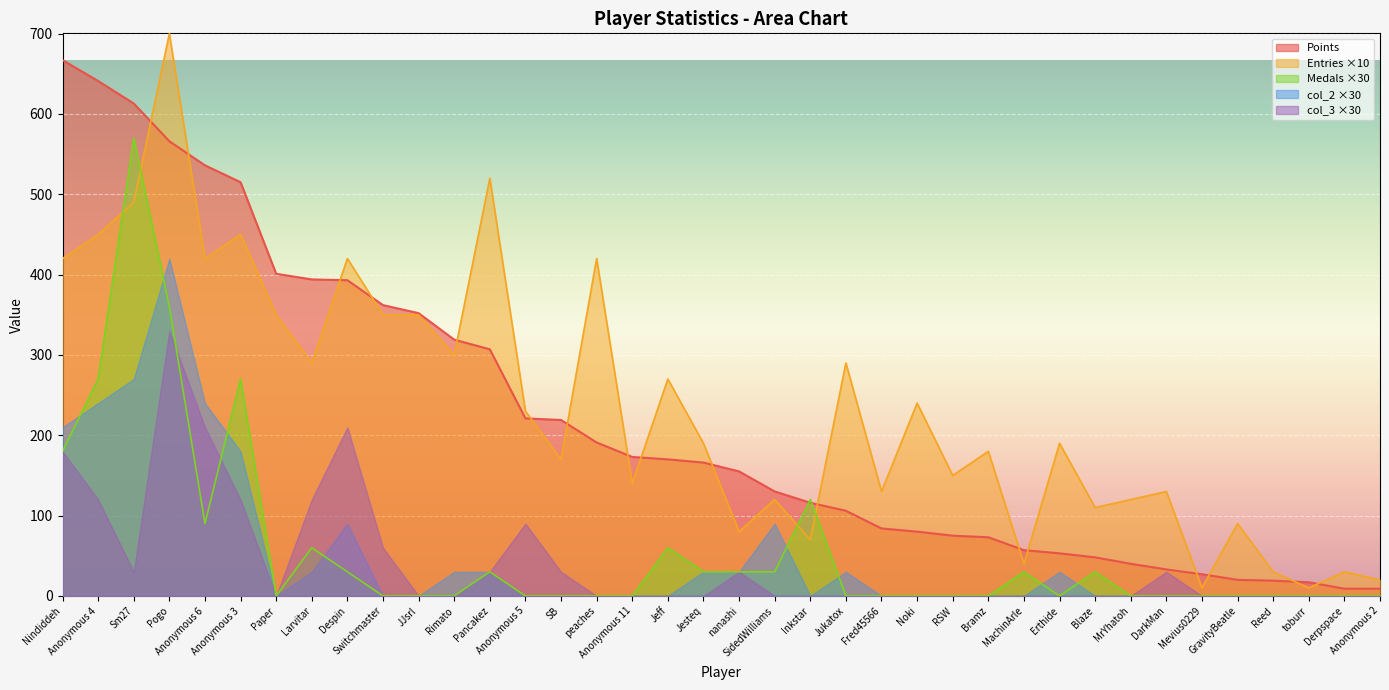

Where is Points nearest to the value 338?

JJsrl